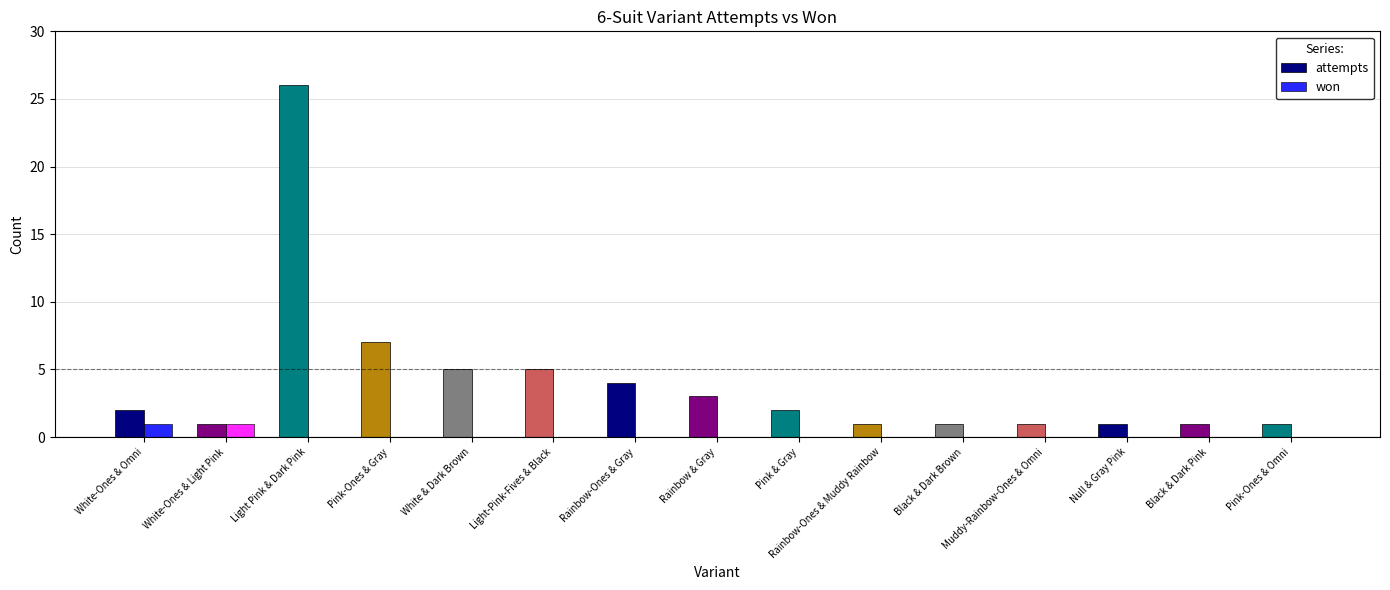

Are the bars grouped side by side (vs. stacked)?

Yes